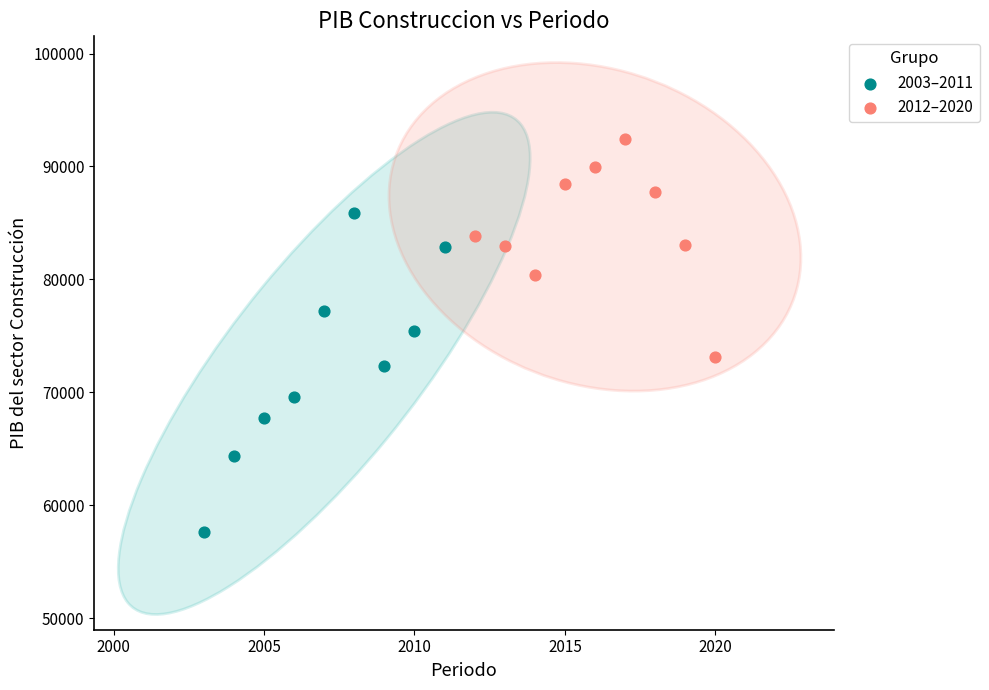

Which series reaches the maximum Y coordinate?

2012–2020